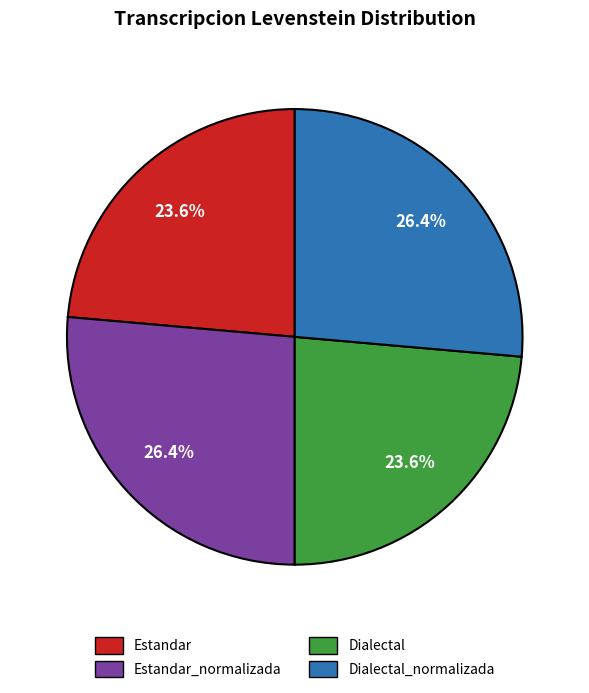

Approximately how many times larger is the value at Dialectal_normalizada compared to Estandar_normalizada?

1.0